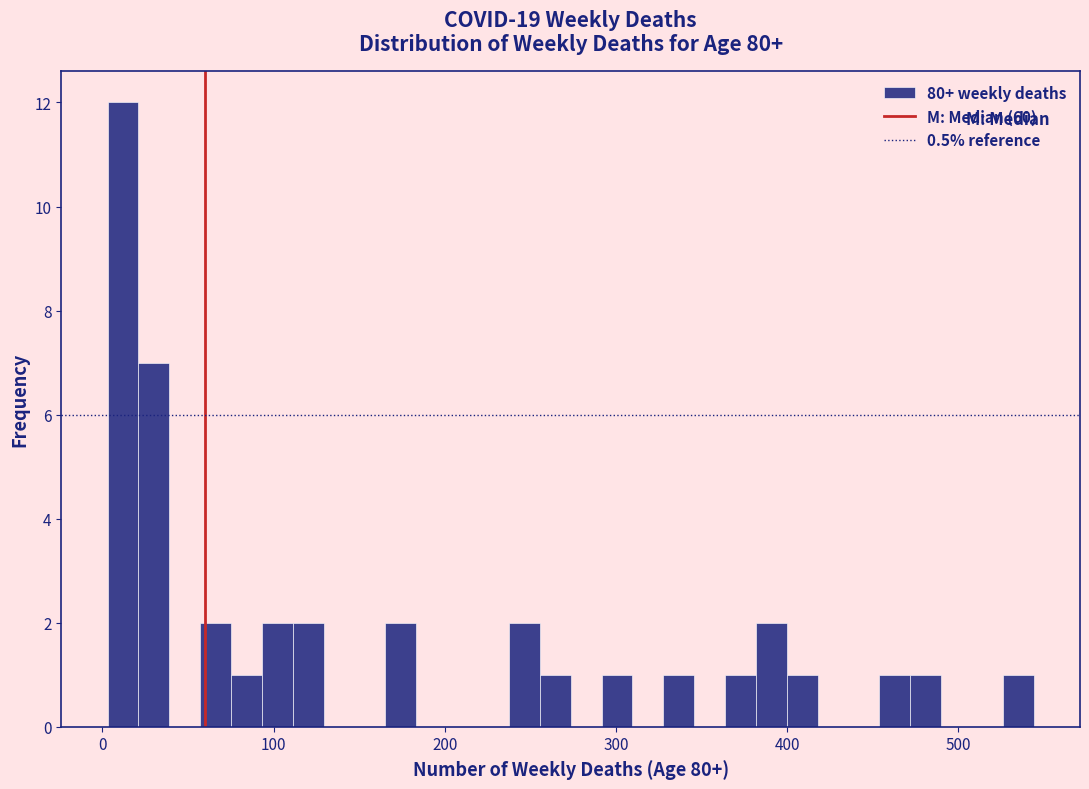

Around what value on the x-axis is the tallest bar? Give the approximate position of its centre, as read against the axis.

10